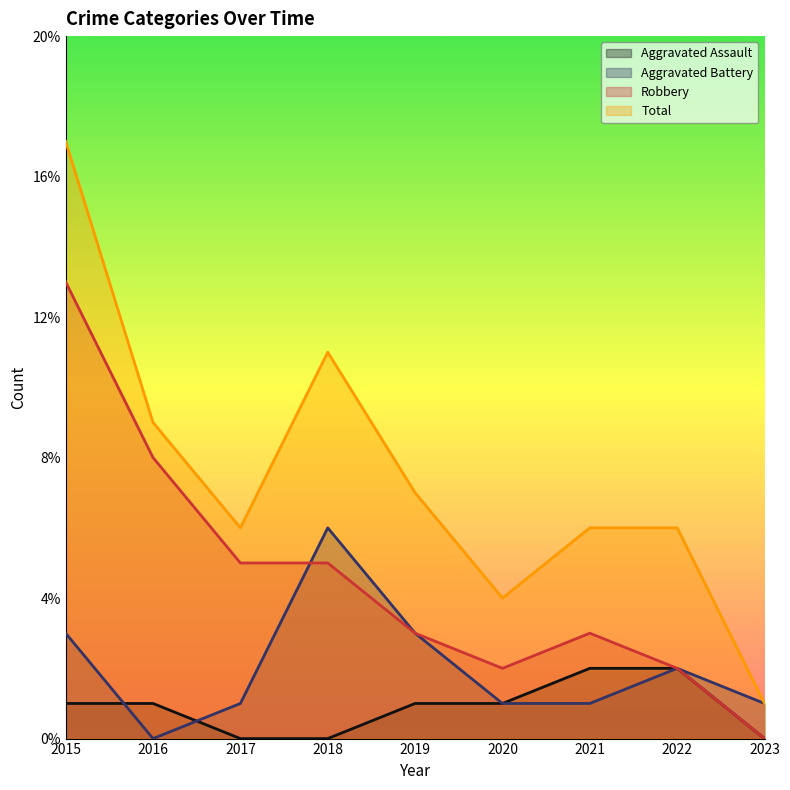

Which category has the highest value in the Total series?

2015